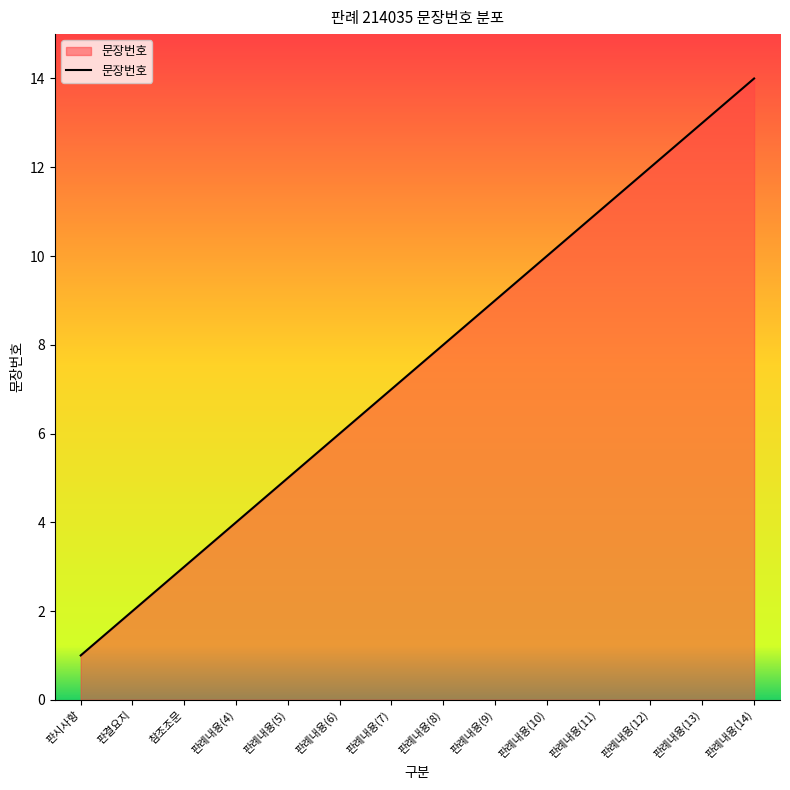

List the labels in order of value, largest first.

판례내용(14), 판례내용(13), 판례내용(12), 판례내용(11), 판례내용(10), 판례내용(9), 판례내용(8), 판례내용(7), 판례내용(6), 판례내용(5), 판례내용(4), 참조조문, 판결요지, 판시사항